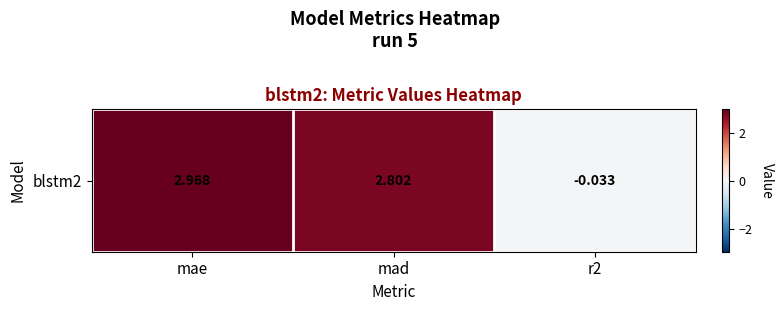

How many categories are shown in the chart?

3